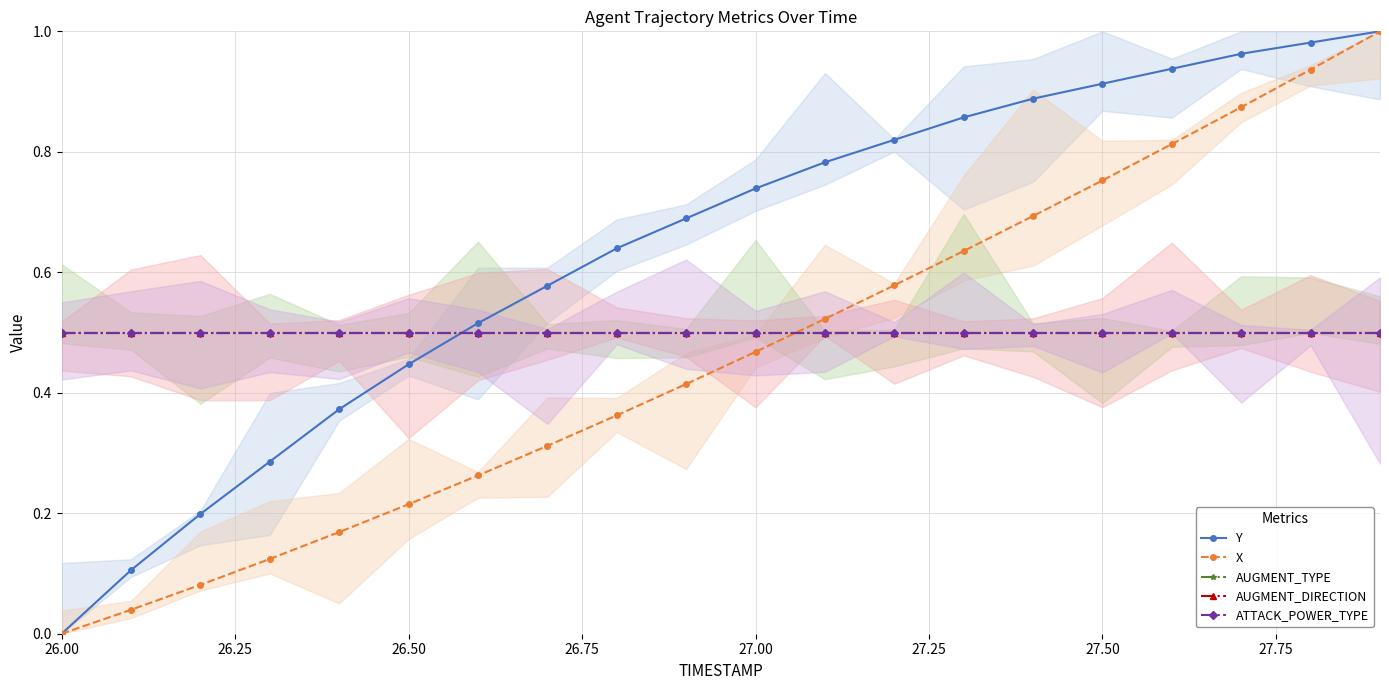

How many values in the Y series exceed 0?

19